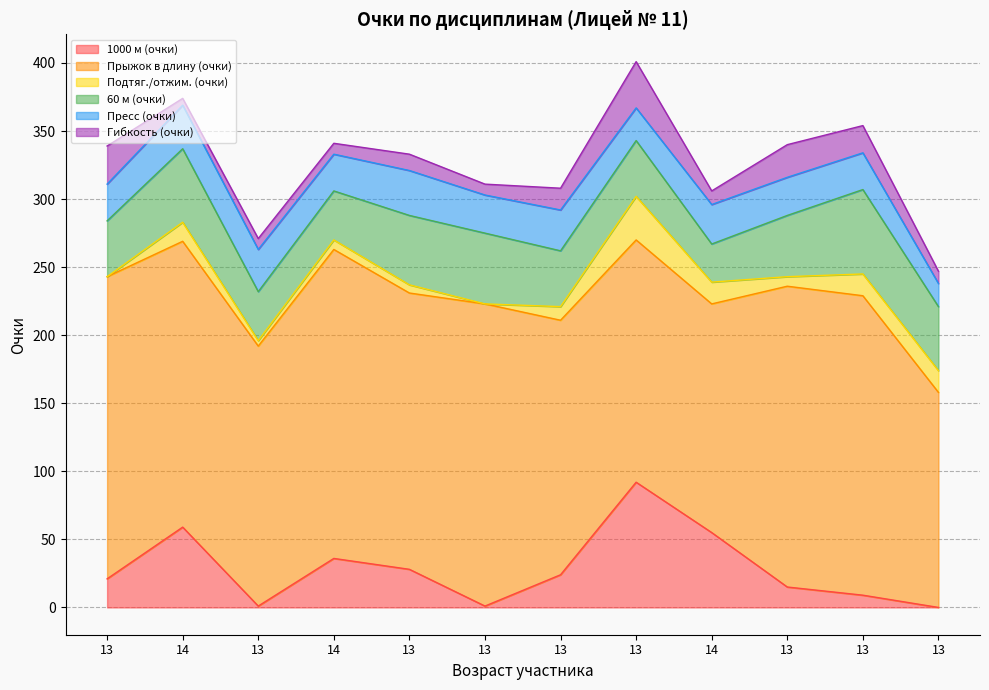

At which category does 1000 м (очки) reach its first local valley?

13